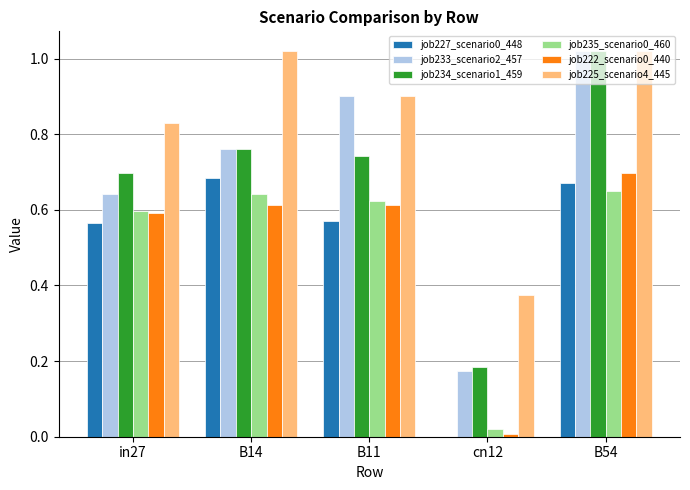

How many distinct data groups are displayed?

6